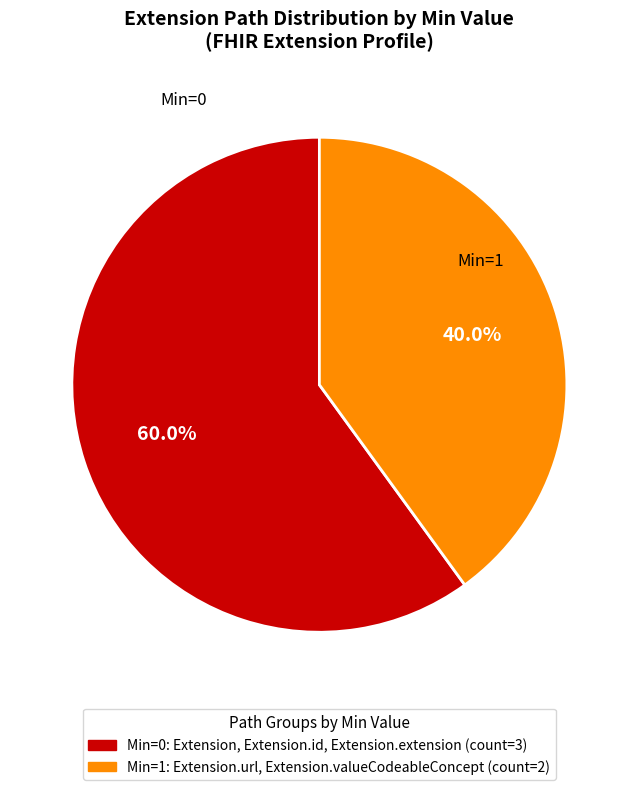

To the nearest percent, what is the average slice percentage?

50%